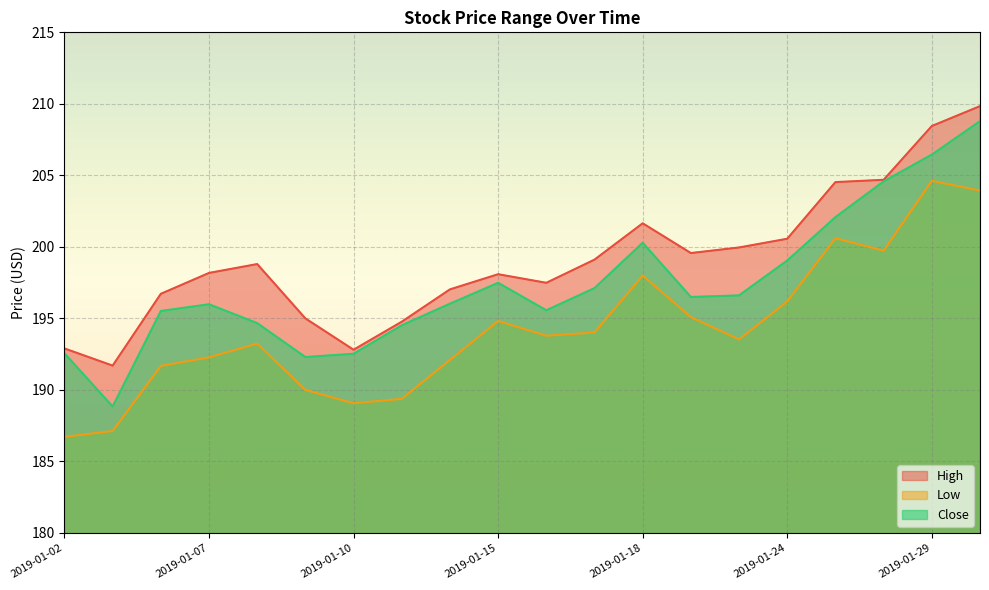

What is the value of the Low point at the 19th from the left?

204.6